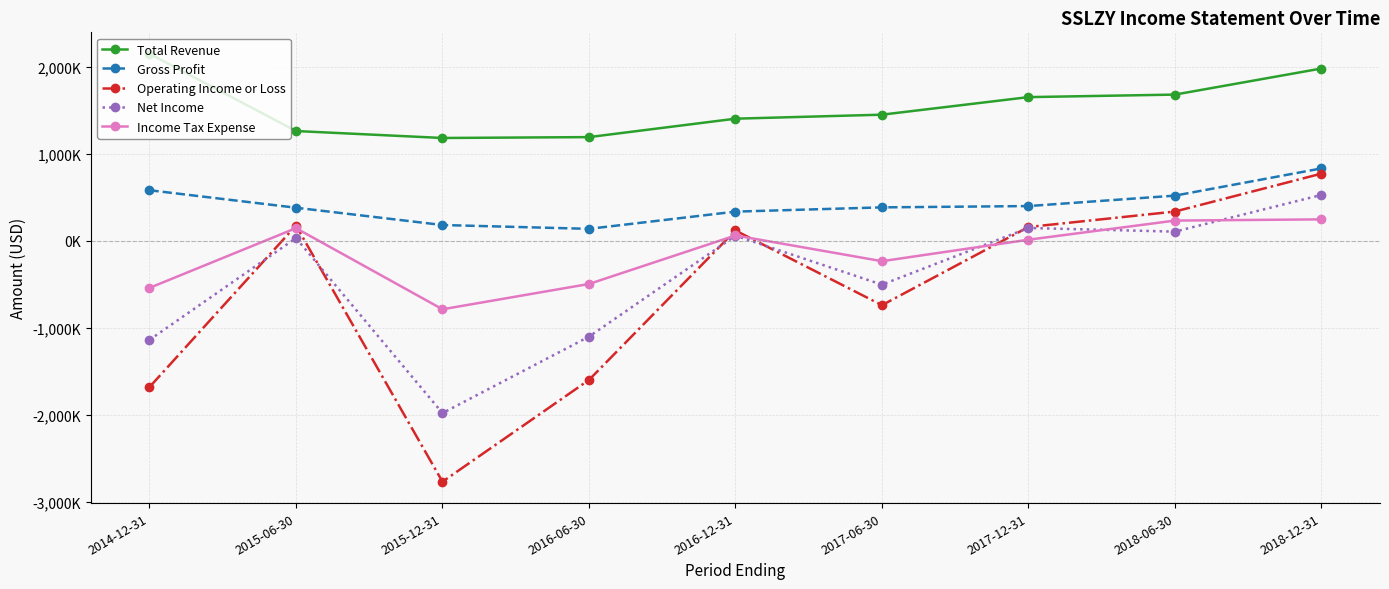

Reading right to left, list all the values displayed in this chart.

Total Revenue: 1980000	1680000	1651000	1449000	1403000	1191000	1181000	1261000	2150000
Gross Profit: 831000	518000	398000	383000	334000	136000	180000	379000	580000
Operating Income or Loss: 771000	335000	157000	-742000	117000	-1602000	-2772000	174000	-1684000
Net Income: 526000	104000	146000	-506000	57000	-1104000	-1983000	30000	-1141000
Income Tax Expense: 245000	231000	11000	-236000	60000	-498000	-789000	144000	-543000